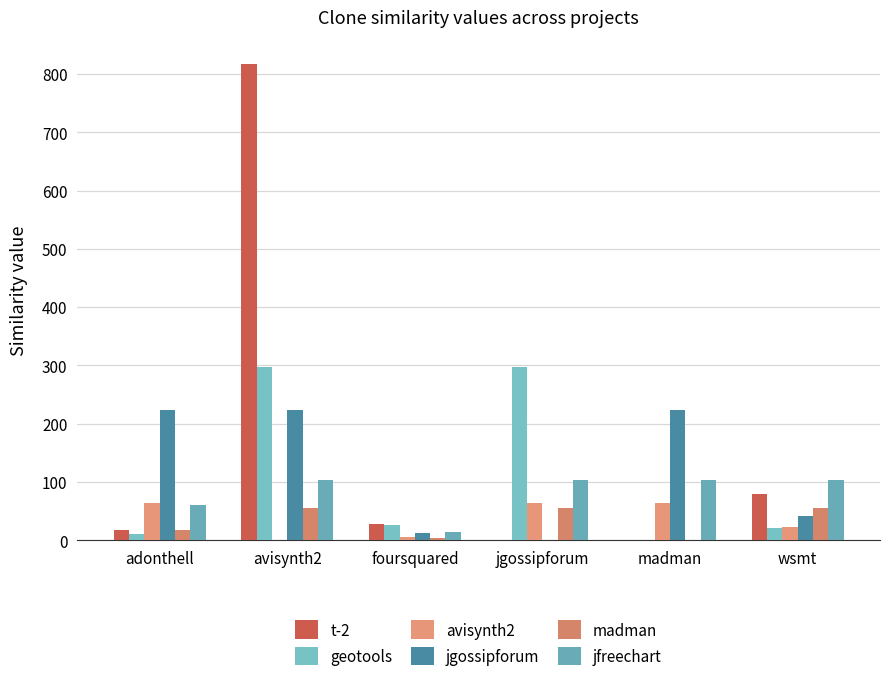

Reading left to right, what are all the values shown in this chart?

t-2: 17	818	27	0	0	80
geotools: 10	298	26	298	0	20
avisynth2: 64	0	5	64	64	22
jgossipforum: 224	224	12	0	224	42
madman: 18	56	4	56	0	56
jfreechart: 60	103	14	103	103	103